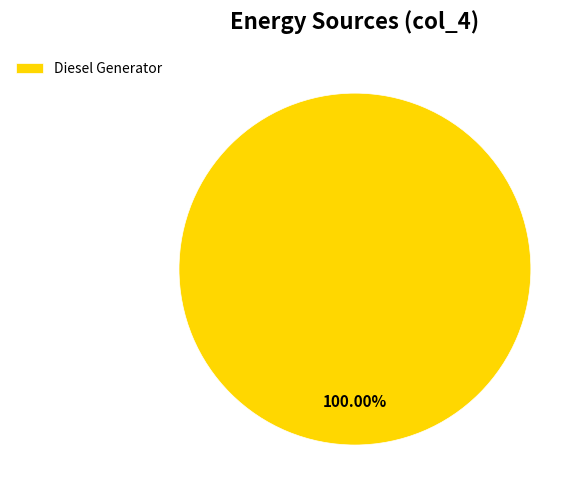

Is there any slice that represents more than half of the pie?

Yes